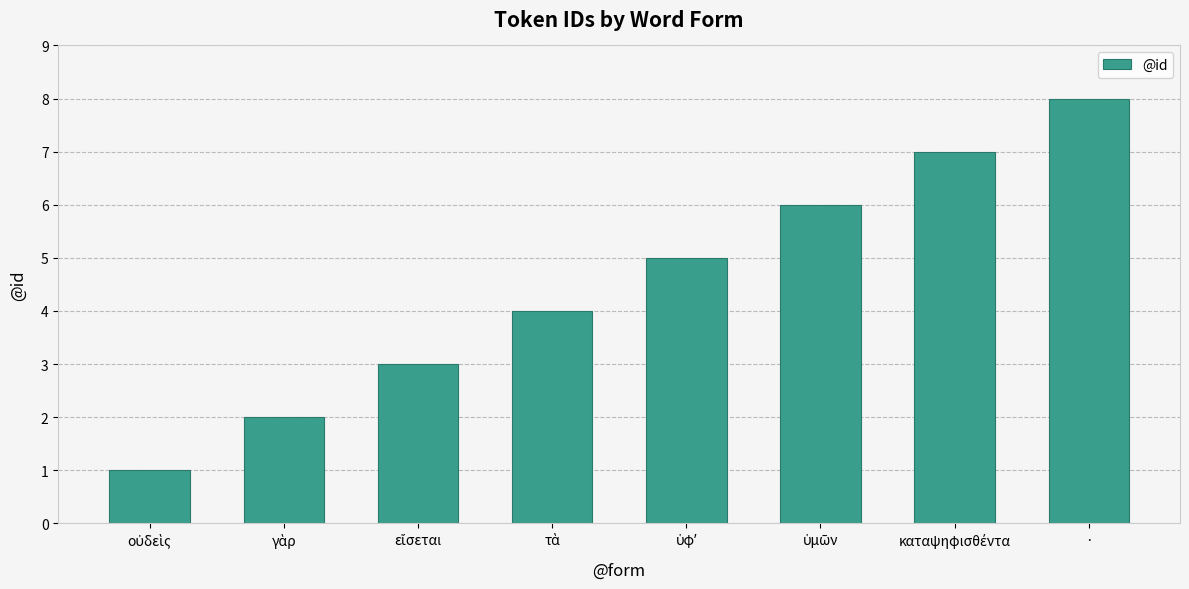

Which category has the highest value across all series?

·